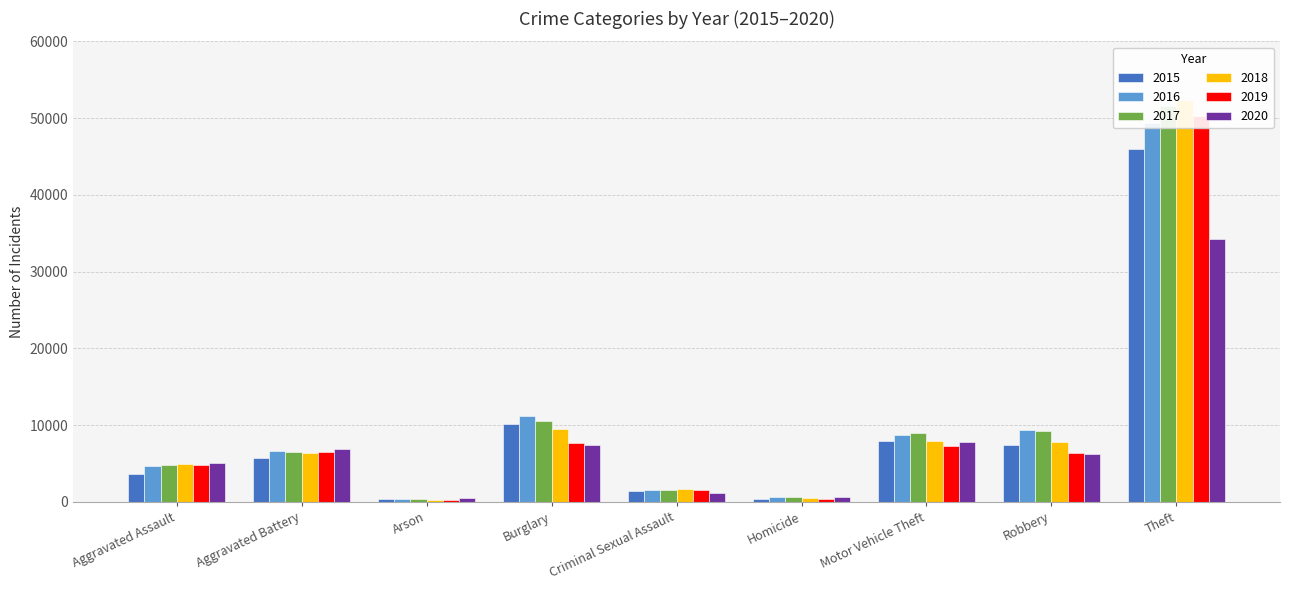

Reading left to right, transcribe all the data shown in this chart.

2015: Aggravated Assault=3653	Aggravated Battery=5738	Arson=354	Burglary=10105	Criminal Sexual Assault=1405	Homicide=413	Motor Vehicle Theft=7968	Robbery=7443	Theft=45921
2016: Aggravated Assault=4673	Aggravated Battery=6674	Arson=421	Burglary=11129	Criminal Sexual Assault=1535	Homicide=608	Motor Vehicle Theft=8769	Robbery=9302	Theft=49370
2017: Aggravated Assault=4767	Aggravated Battery=6507	Arson=375	Burglary=10530	Criminal Sexual Assault=1611	Homicide=575	Motor Vehicle Theft=9018	Robbery=9213	Theft=51628
2018: Aggravated Assault=4915	Aggravated Battery=6369	Arson=303	Burglary=9495	Criminal Sexual Assault=1639	Homicide=483	Motor Vehicle Theft=7971	Robbery=7739	Theft=52396
2019: Aggravated Assault=4786	Aggravated Battery=6438	Arson=294	Burglary=7732	Criminal Sexual Assault=1581	Homicide=420	Motor Vehicle Theft=7251	Robbery=6322	Theft=50284
2020: Aggravated Assault=5110	Aggravated Battery=6902	Arson=475	Burglary=7367	Criminal Sexual Assault=1221	Homicide=648	Motor Vehicle Theft=7760	Robbery=6259	Theft=34313